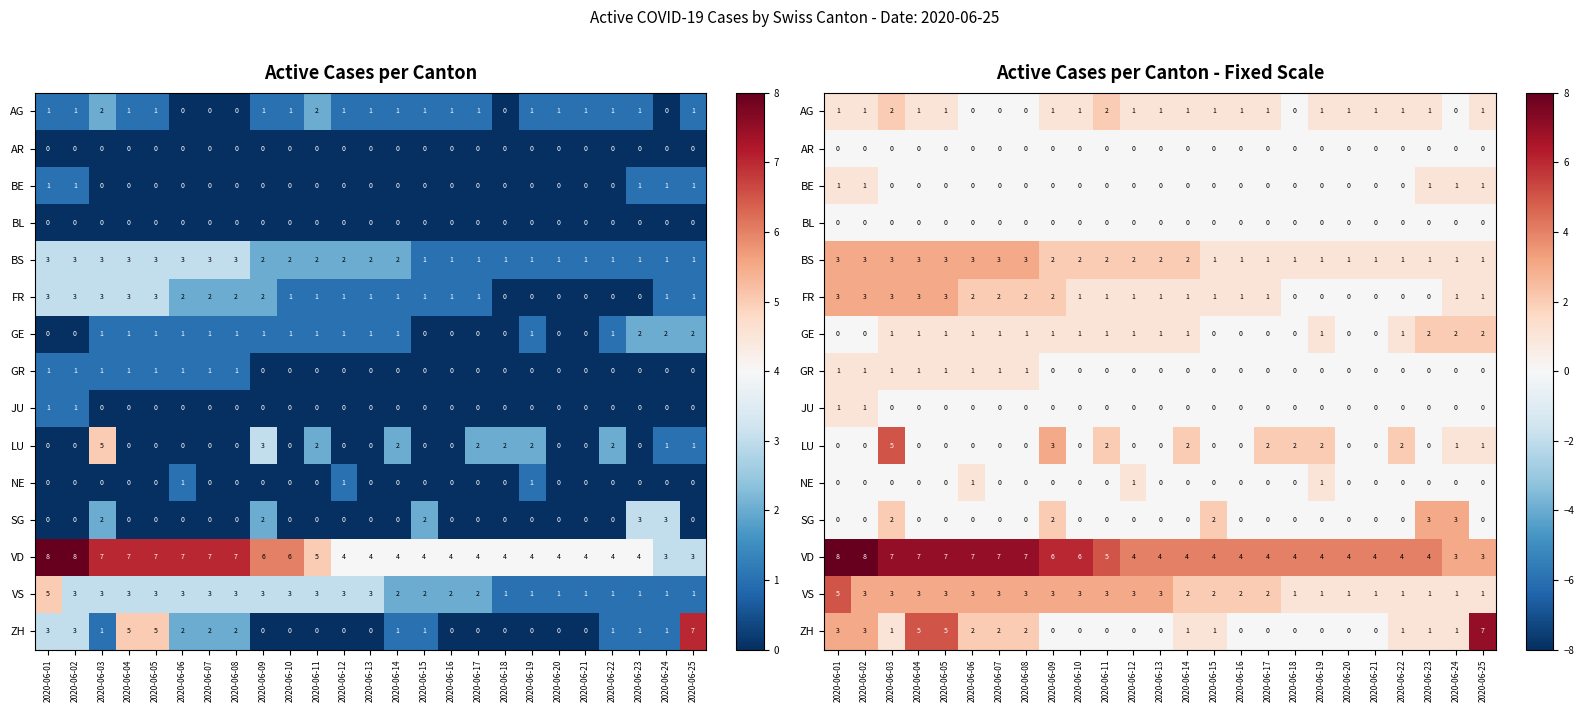

How many BS values are between 1 and 3?

25